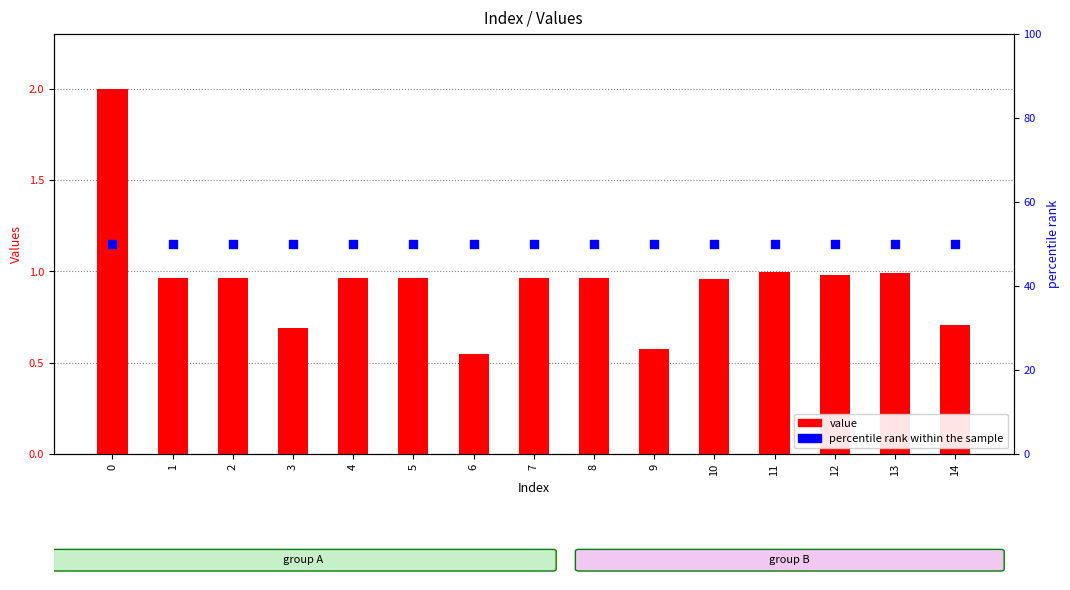

Is the value of value at 13 greater than the value of percentile rank within the sample at 12?

No